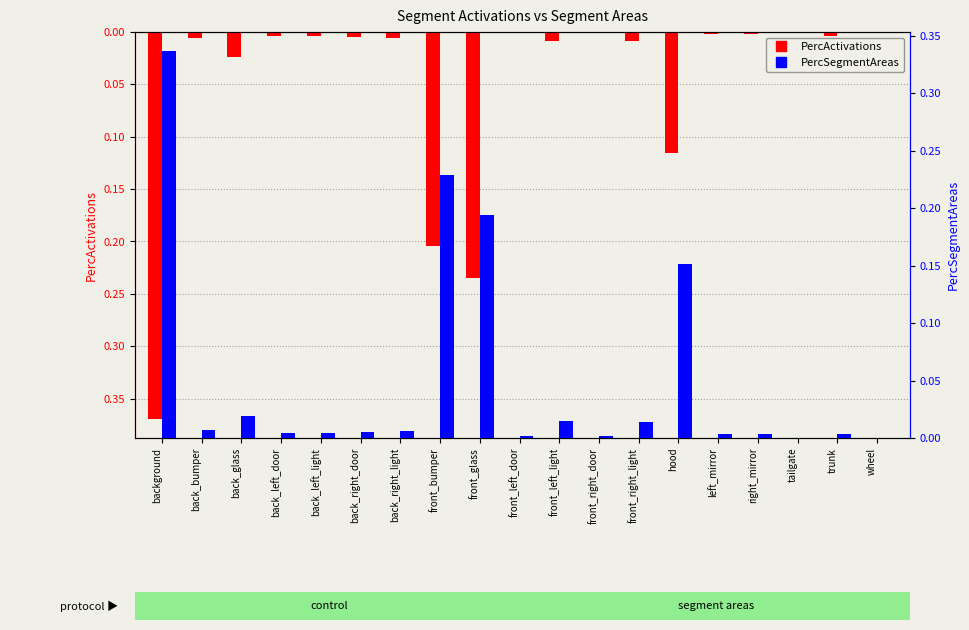

The PercActivations series shows 0.0 at back_right_light. True or false?

True